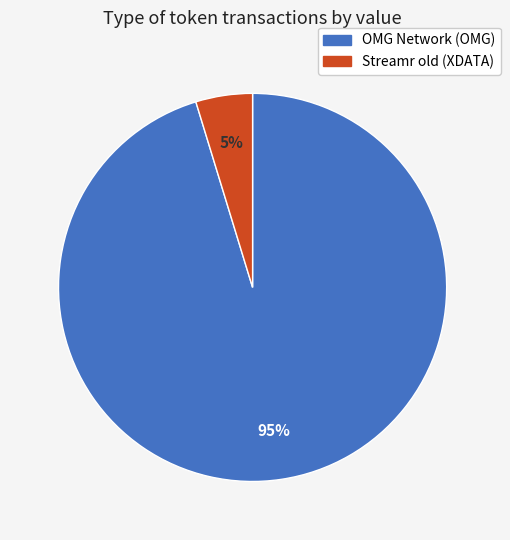

To the nearest percent, what is the combined percentage of Streamr old (XDATA) and OMG Network (OMG)?

100%